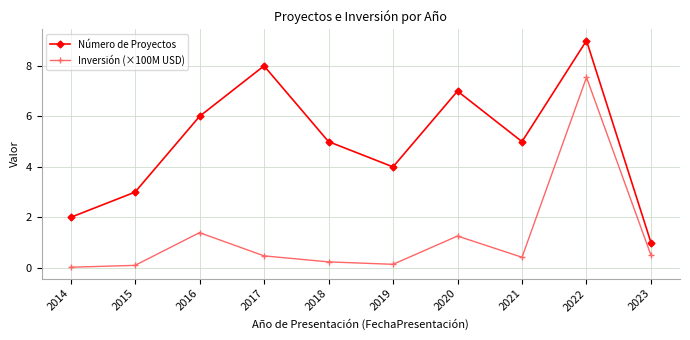

In Número de Proyectos, how many points are lower than both neighbors (excluding endpoints)?

2